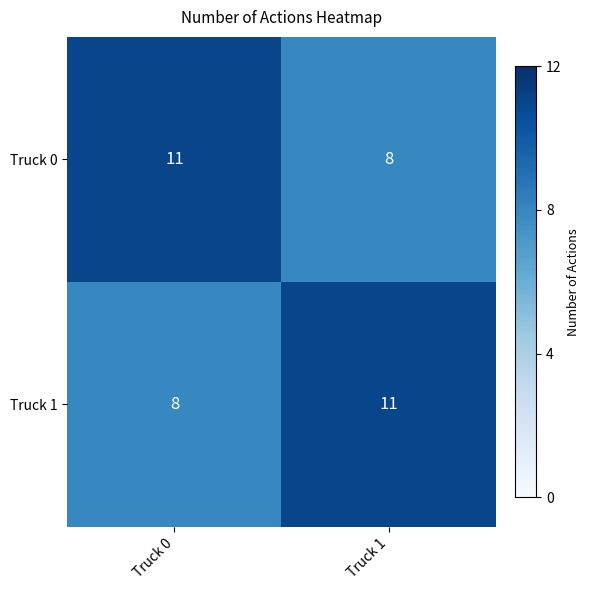

What is the difference between the highest and lowest values at Truck 1?

3